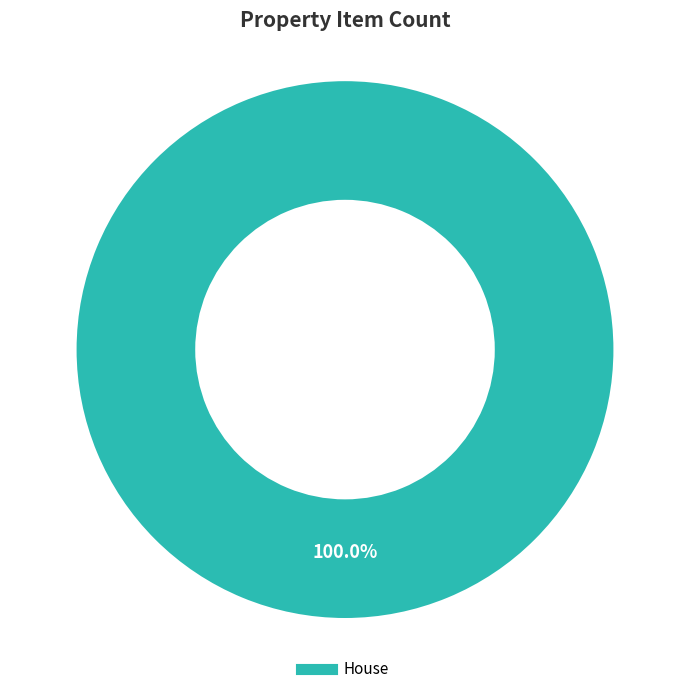

Is Another house the majority of the pie?

No